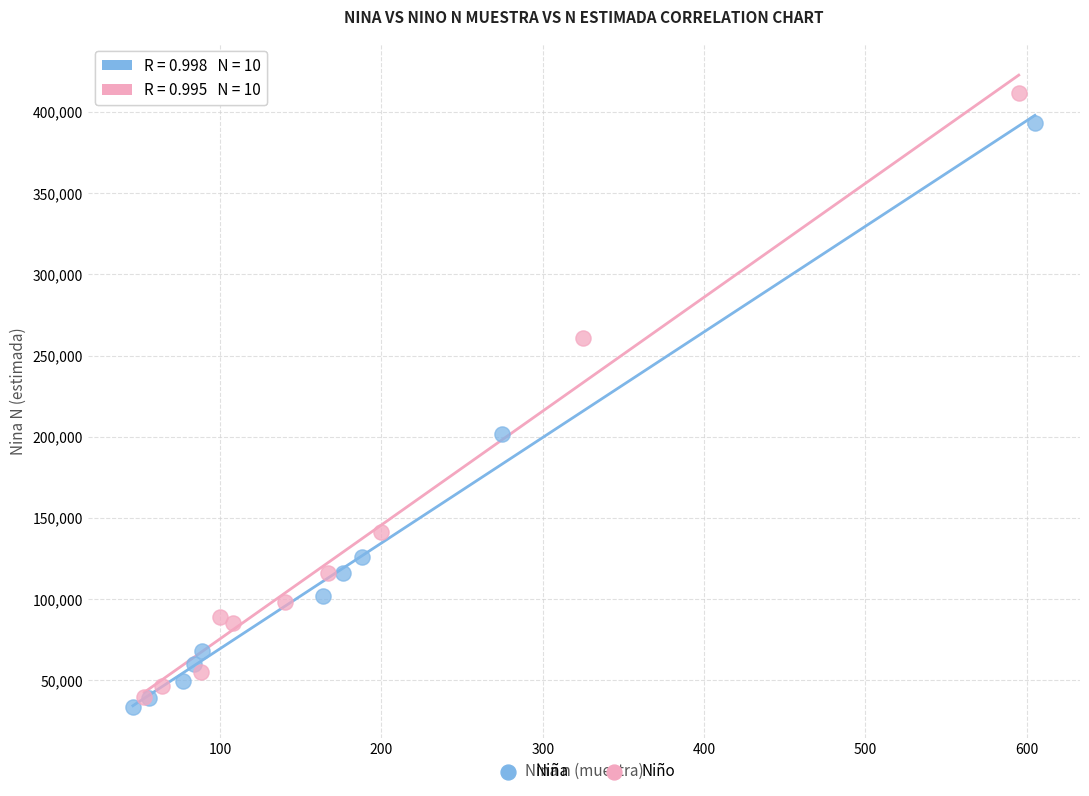

Which series has the widest spread of Y values?

Niño